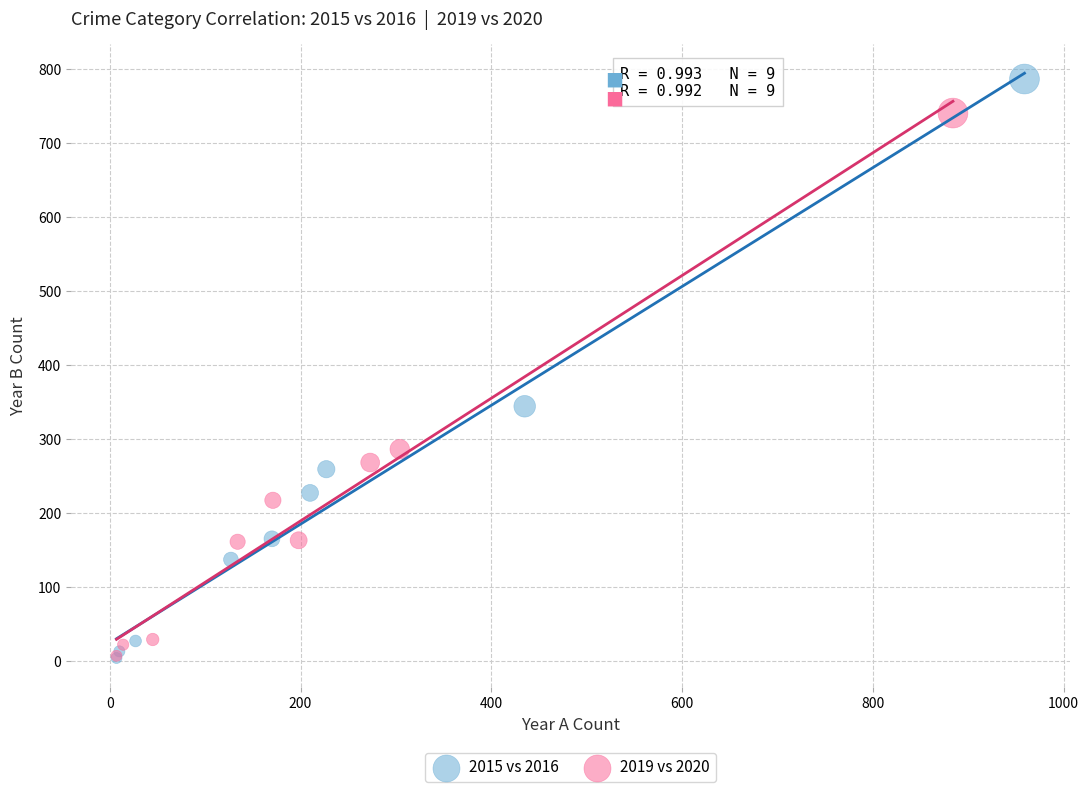

Which series contains the highest Y value?

2015 vs 2016